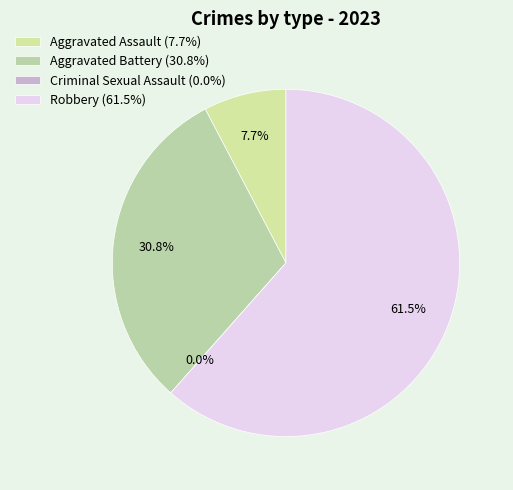

Which category has the biggest portion of the pie?

Robbery